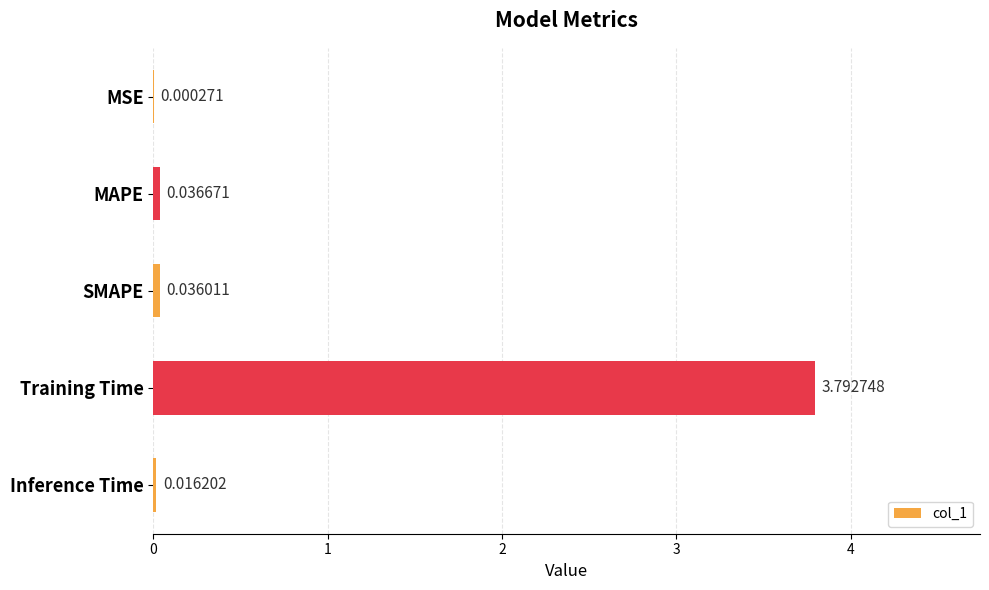

How many series are shown in this chart?

1